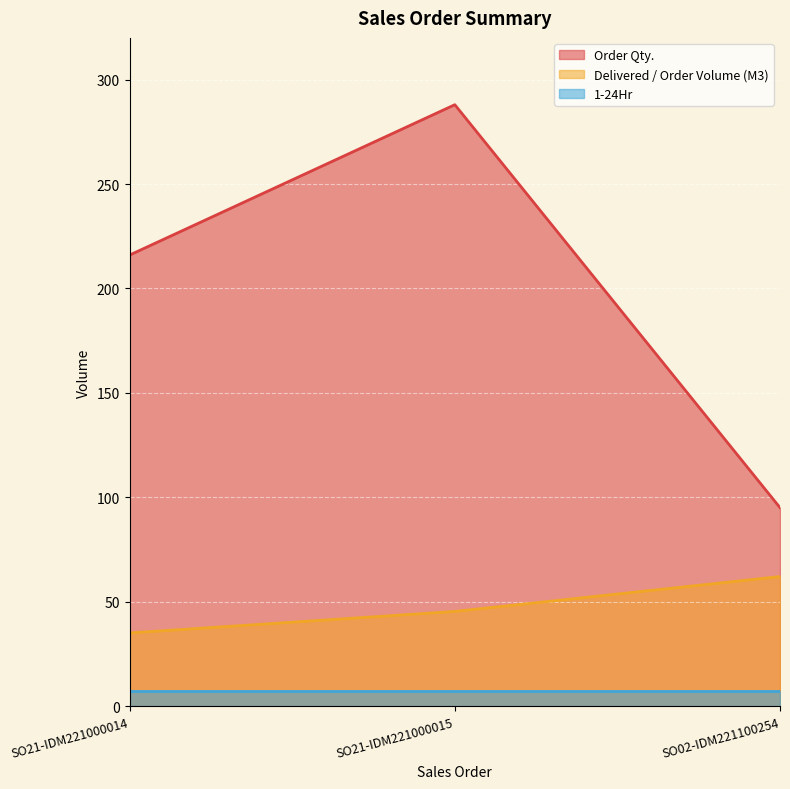

What are all the series names shown in the legend?

Order Qty., Delivered / Order Volume (M3), 1-24Hr